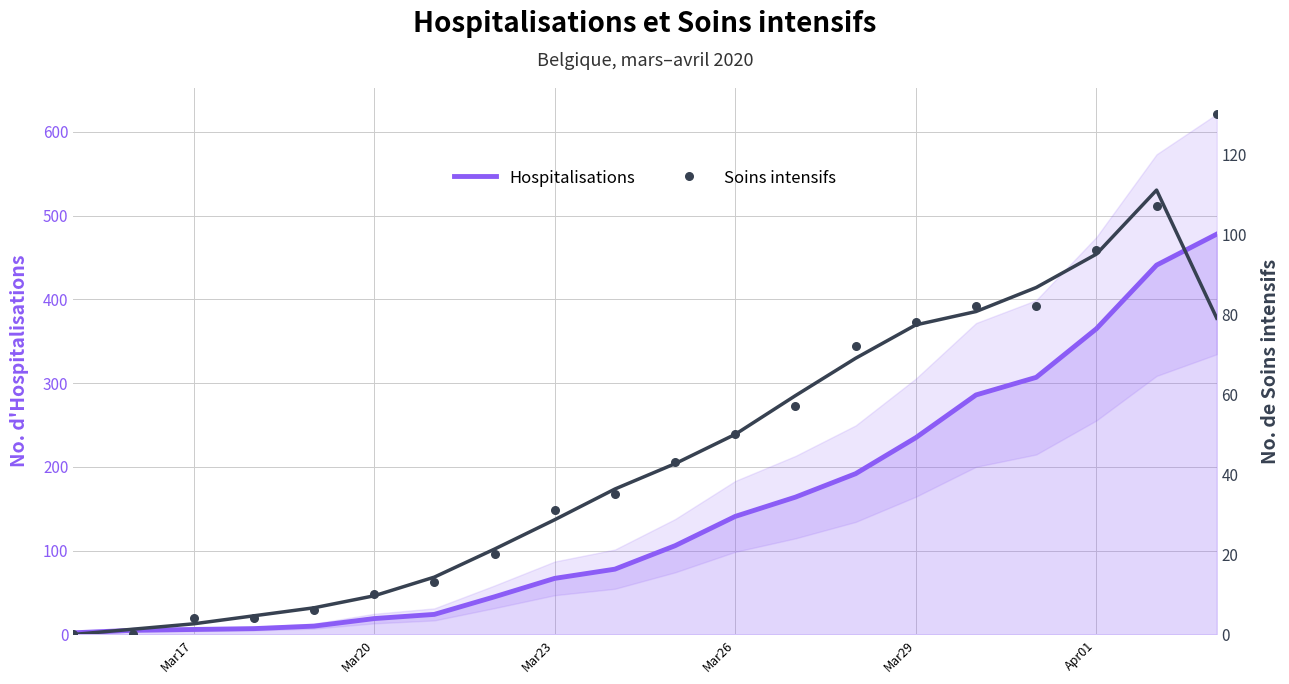

Which series has the largest total across all categories?

Hospitalisations